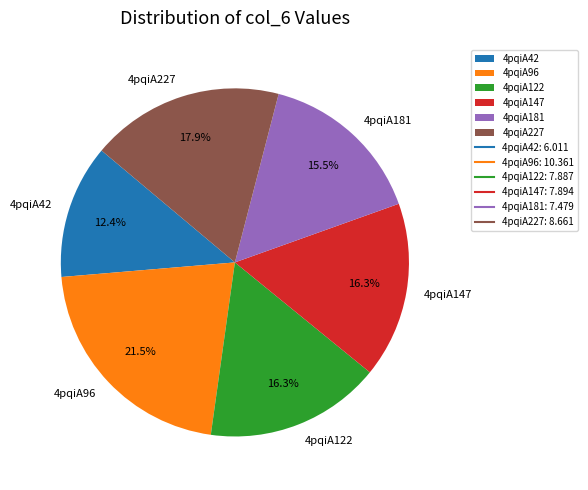

Is 4pqiA227 the majority of the pie?

No